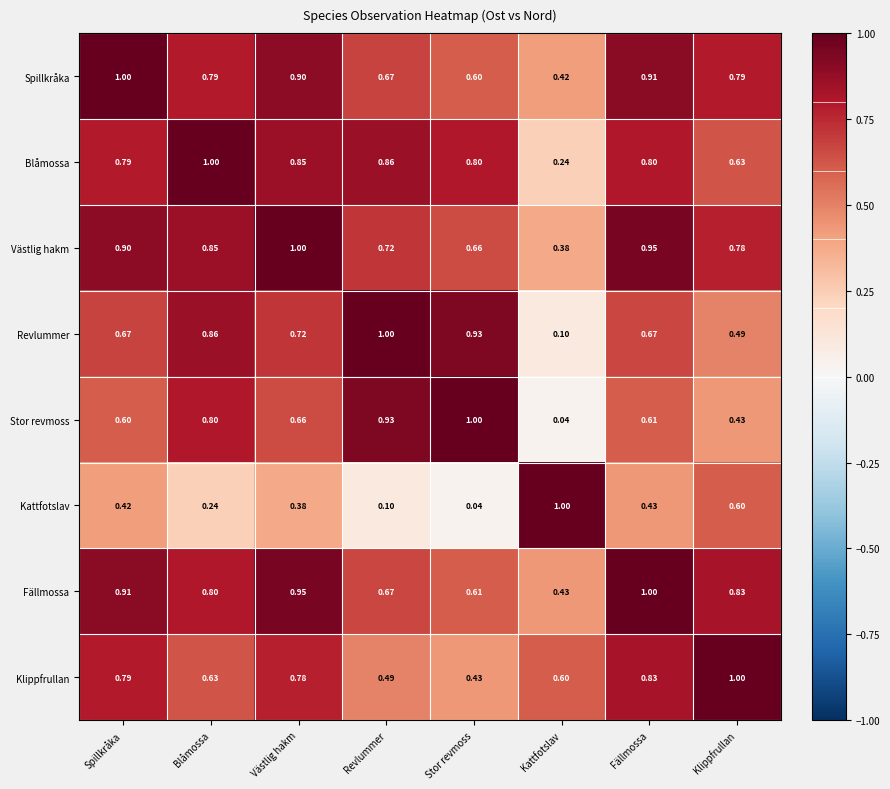

Is the value of Blåmossa at Stor revmoss greater than the value of Klippfrullan at Fällmossa?

No